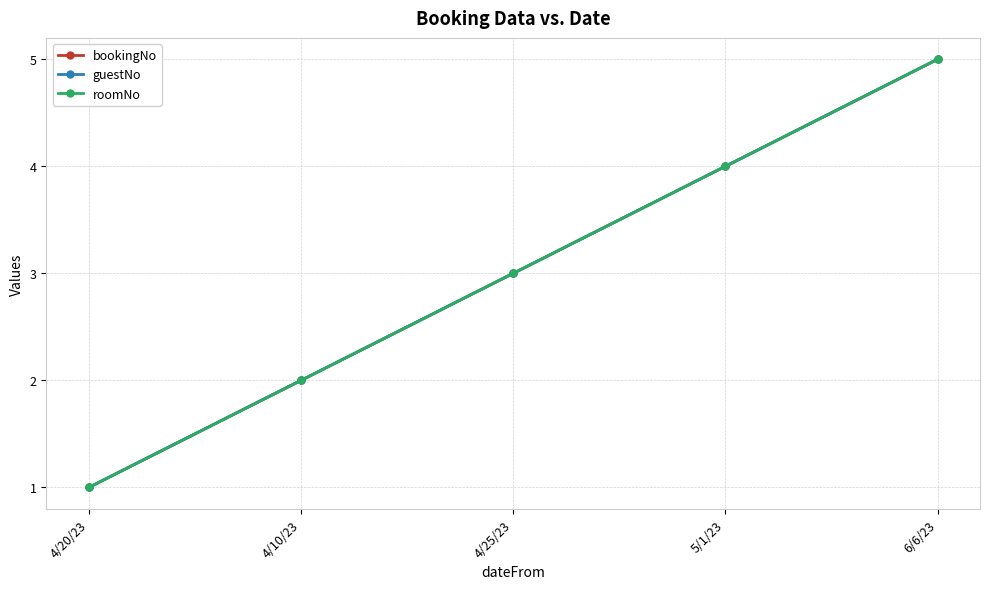

True or false: bookingNo has a value of 1 at 4/20/23.

True